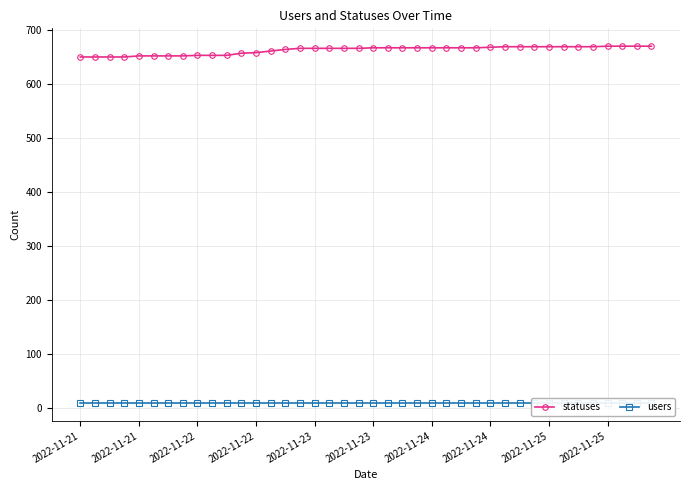

Is the value of statuses at 25 greater than the value of users at 22?

Yes